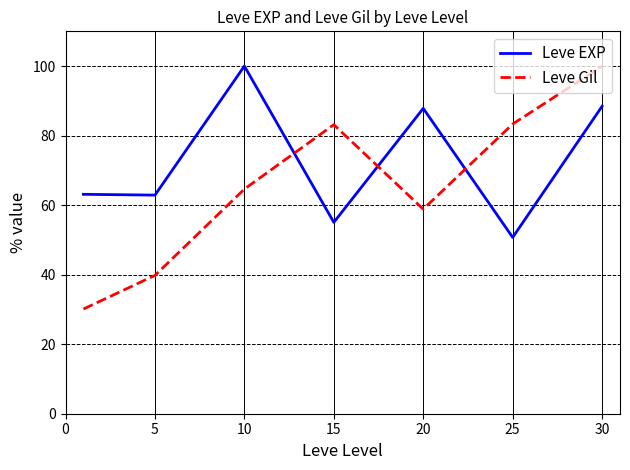

Which series has the largest total across all categories?

Leve EXP